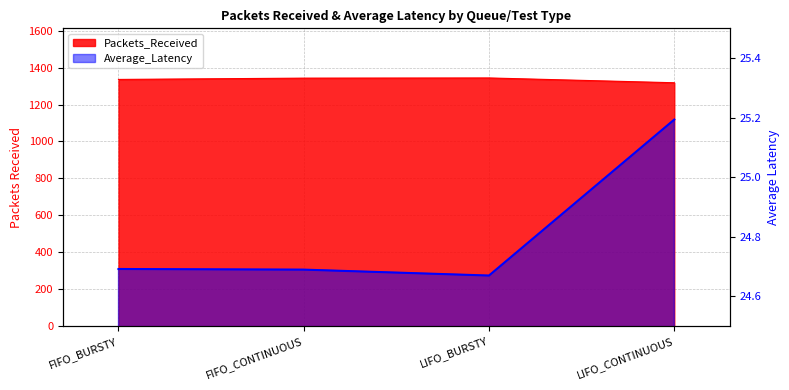

The value at LIFO_BURSTY is 24.7. True or false?

True